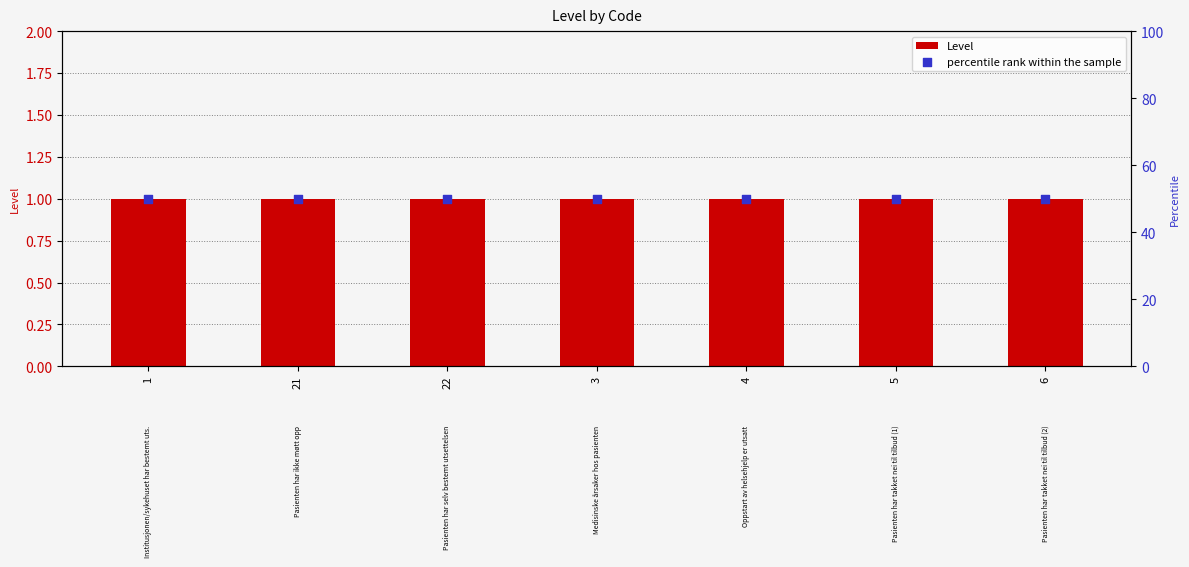

At which category is the sum across all series the highest?

1